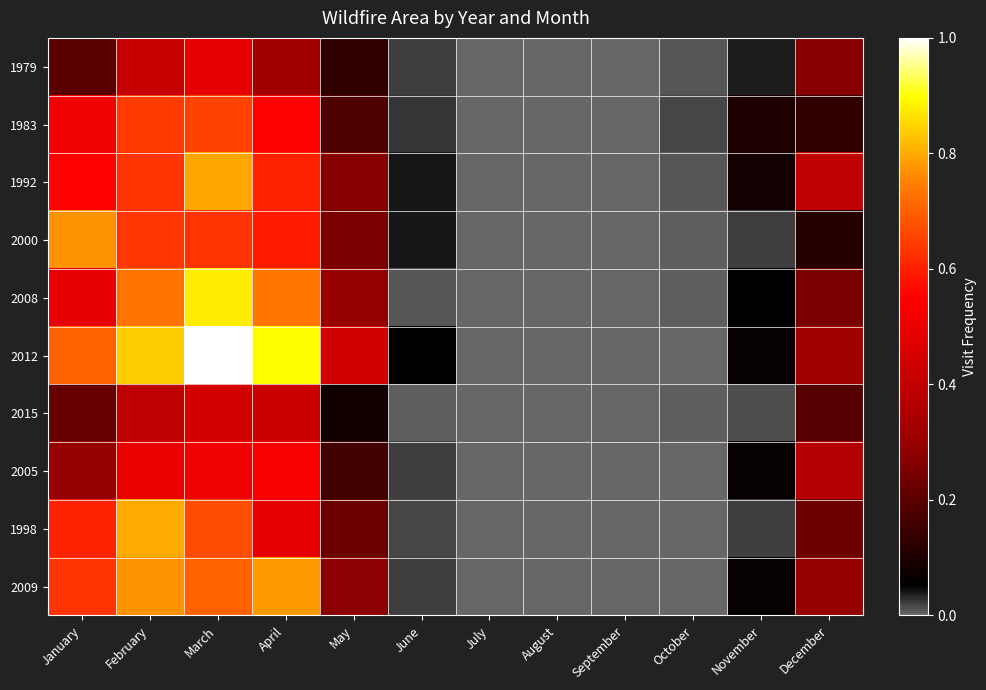

Reading left to right, what are all the values shown in this chart?

1979: January=0.2	February=0.4	March=0.5	April=0.3	May=0.1	June=0.0	July=0.0	August=0.0	September=0.0	October=0.0	November=0.0	December=0.3
1983: January=0.5	February=0.6	March=0.7	April=0.5	May=0.2	June=0.0	July=0.0	August=0.0	September=0.0	October=0.0	November=0.1	December=0.1
1992: January=0.5	February=0.6	March=0.8	April=0.6	May=0.3	June=0.0	July=0.0	August=0.0	September=0.0	October=0.0	November=0.1	December=0.4
2000: January=0.8	February=0.6	March=0.6	April=0.6	May=0.3	June=0.0	July=0.0	August=0.0	September=0.0	October=0.0	November=0.0	December=0.1
2008: January=0.5	February=0.7	March=0.9	April=0.7	May=0.3	June=0.0	July=0.0	August=0.0	September=0.0	October=0.0	November=0.1	December=0.2
2012: January=0.7	February=0.8	March=1.0	April=0.9	May=0.4	June=0.1	July=0.0	August=0.0	September=0.0	October=0.0	November=0.1	December=0.3
2015: January=0.2	February=0.4	March=0.4	April=0.4	May=0.1	June=0.0	July=0.0	August=0.0	September=0.0	October=0.0	November=0.0	December=0.2
2005: January=0.3	February=0.5	March=0.5	April=0.5	May=0.2	June=0.0	July=0.0	August=0.0	September=0.0	October=0.0	November=0.1	December=0.4
1998: January=0.6	February=0.8	March=0.7	April=0.5	May=0.2	June=0.0	July=0.0	August=0.0	September=0.0	October=0.0	November=0.0	December=0.2
2009: January=0.6	February=0.8	March=0.7	April=0.8	May=0.3	June=0.0	July=0.0	August=0.0	September=0.0	October=0.0	November=0.1	December=0.3